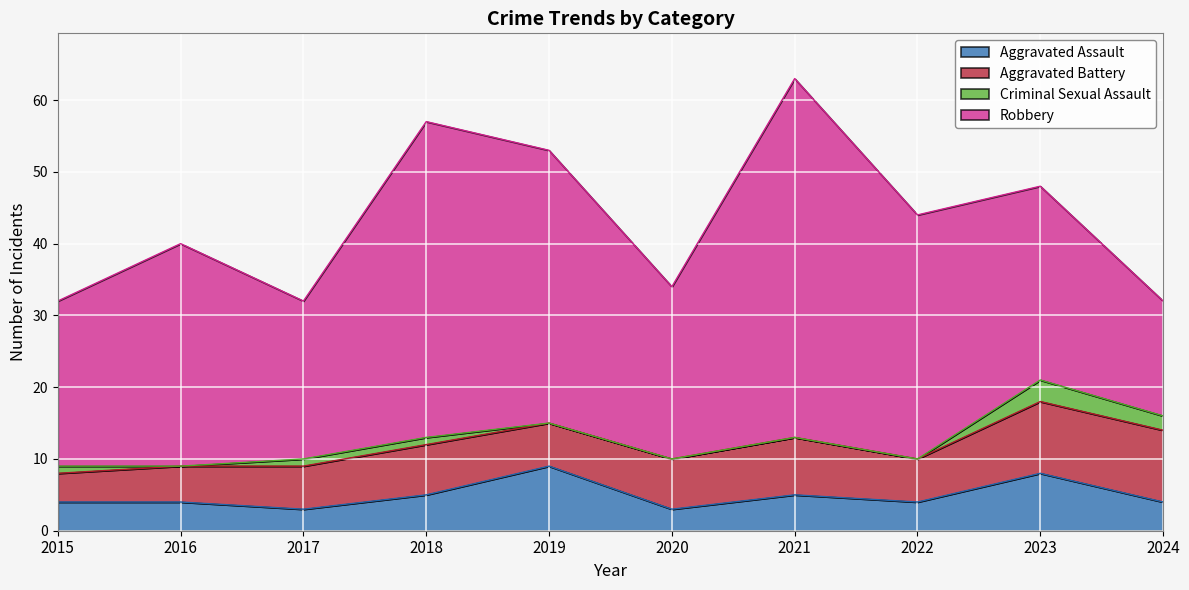

What are all the series names shown in the legend?

Aggravated Assault, Aggravated Battery, Criminal Sexual Assault, Robbery